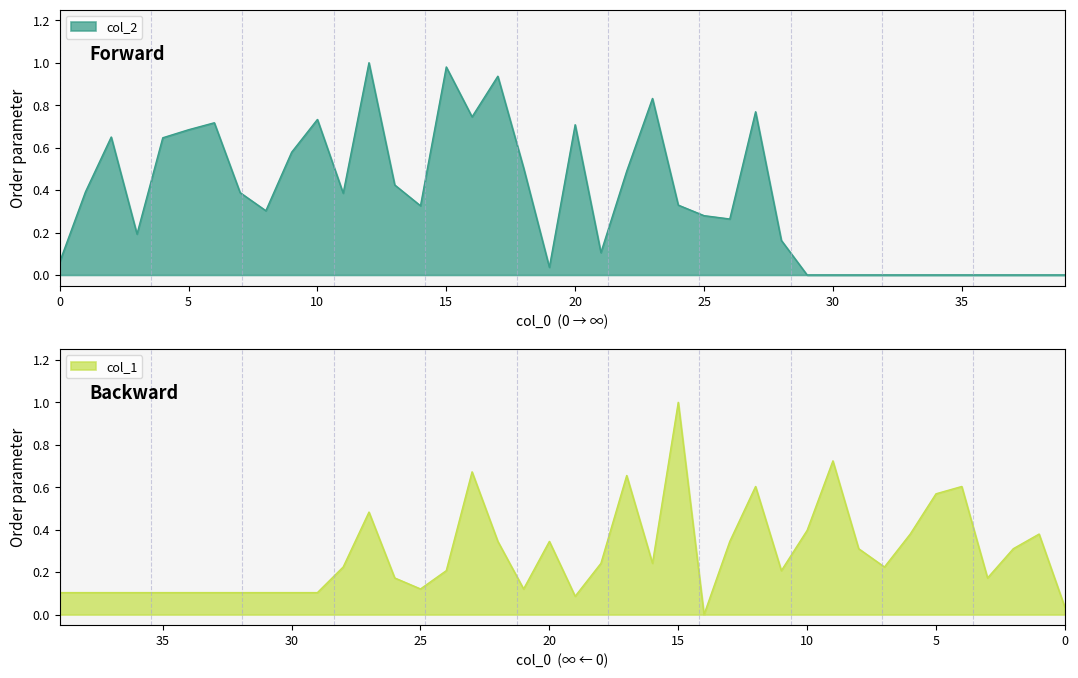

How many interior local valleys (lower than both neighbors) does the data have?

8